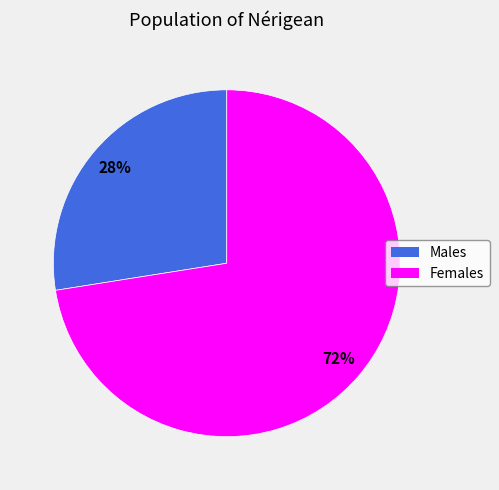

How many slices are in this pie chart?

2